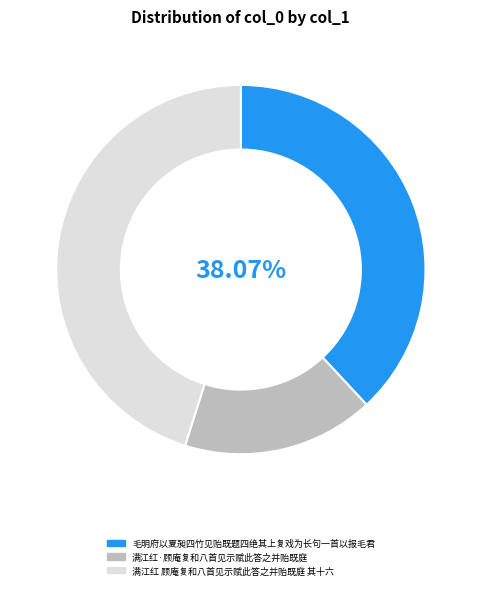

Which has a higher value, 毛明府以夏昶四竹见贻既题四绝其上复戏为长句一首以报毛君 or 满江红 顾庵复和八首见示赋此答之并贻既庭 其十六?

满江红 顾庵复和八首见示赋此答之并贻既庭 其十六